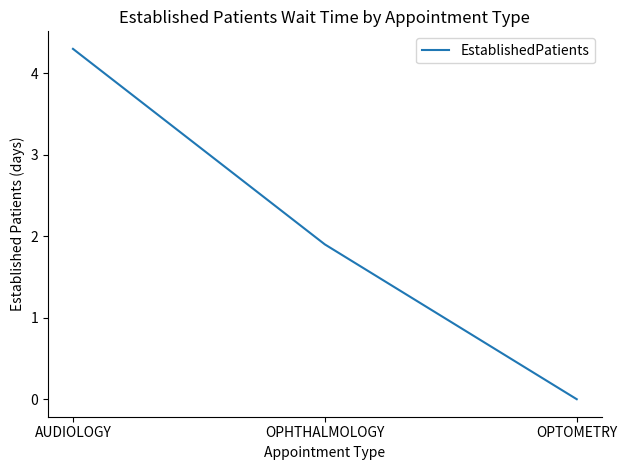

List the labels in order of value, smallest first.

OPTOMETRY, OPHTHALMOLOGY, AUDIOLOGY